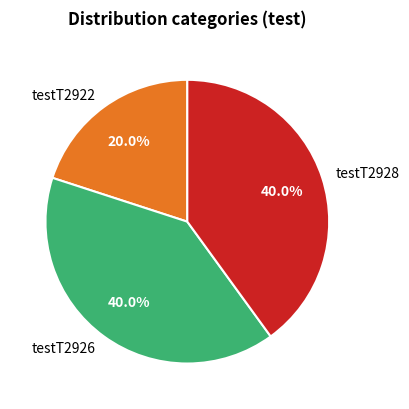

Is it true that testT2928 is 40% of the pie?

True